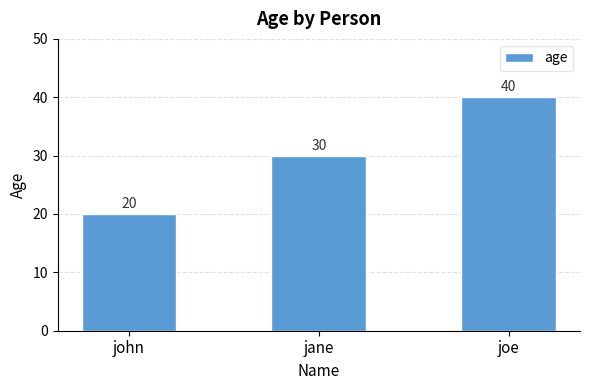

What is the difference between the maximum and second lowest values?

10